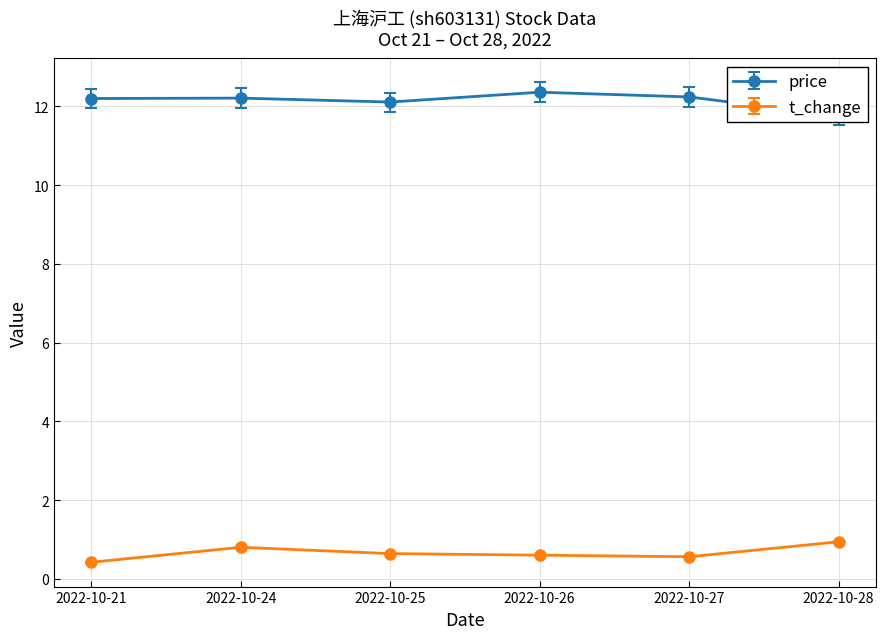

At which category is the sum across all series the highest?

2022-10-24